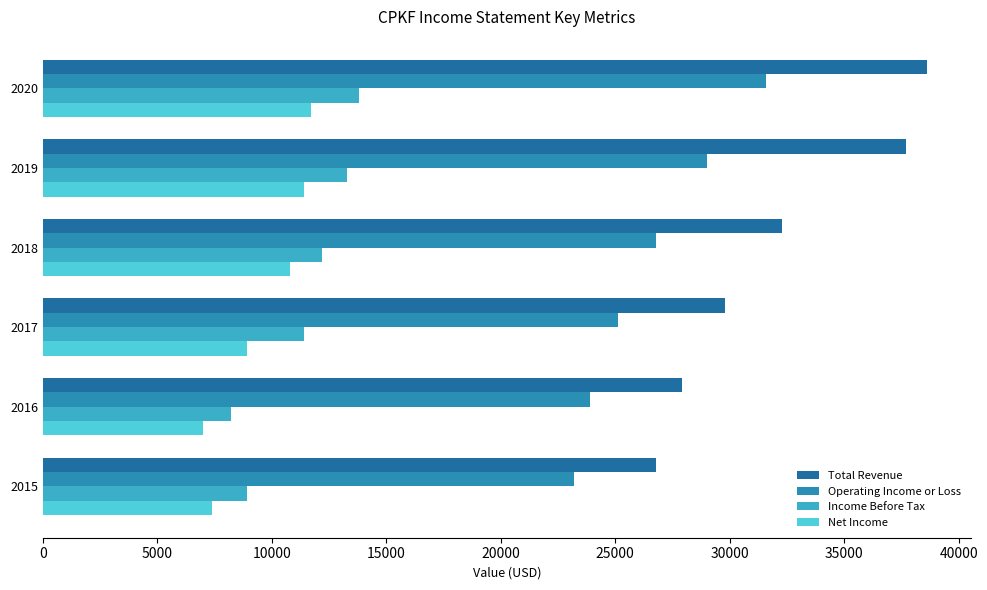

How many data points in Operating Income or Loss are less than 26800?

3